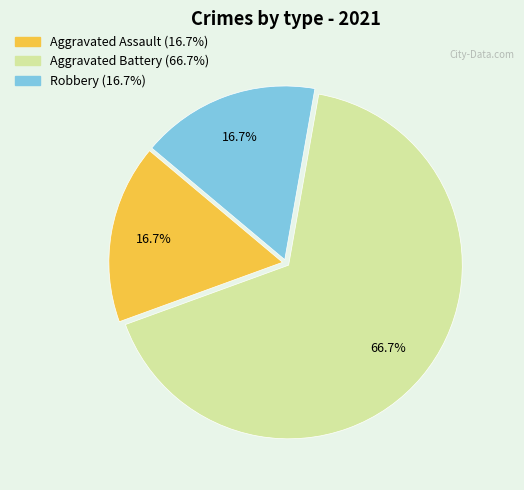

To the nearest percent, what is the difference between the largest and smallest slice percentages?

50%